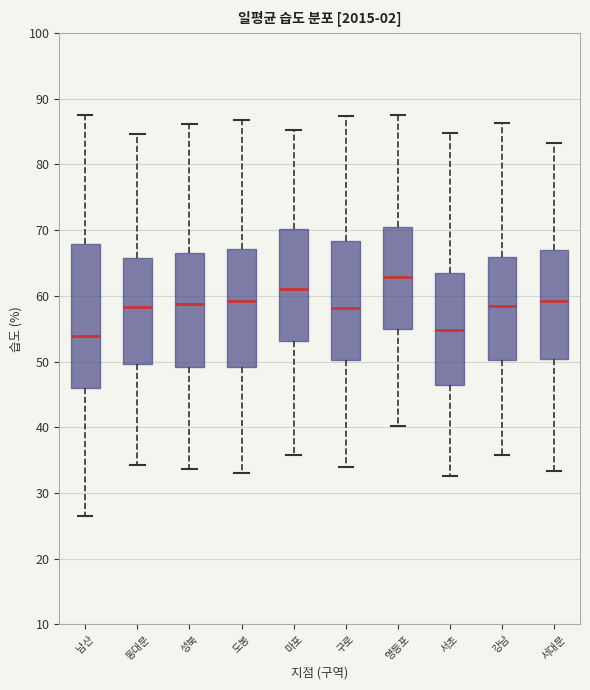

Which box has the highest median line?

영등포